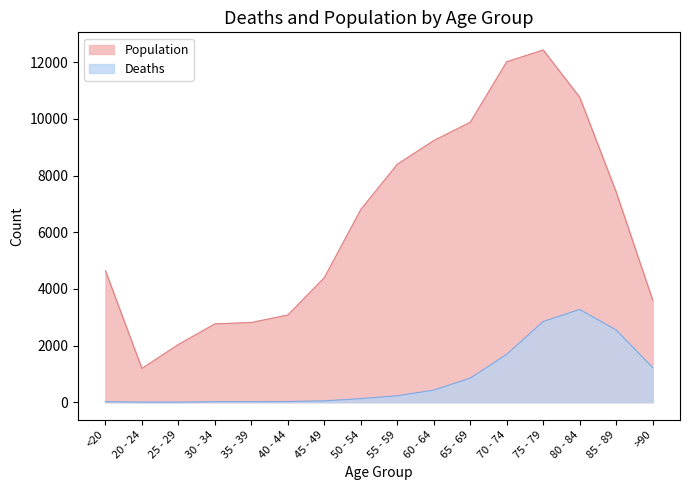

List the series in order of their overall mean, lowest first.

Deaths, Population